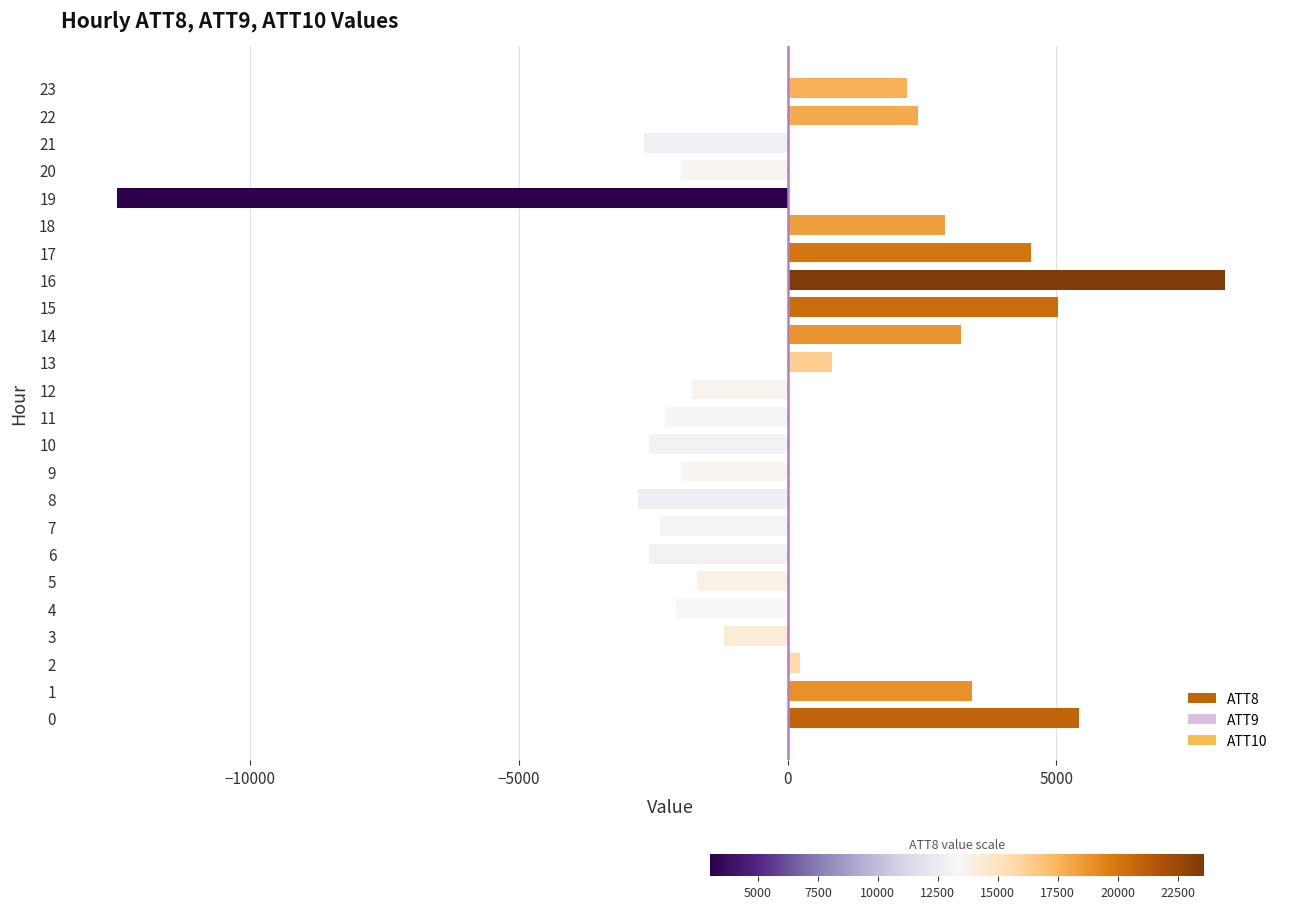

How many data points does each series have?

24